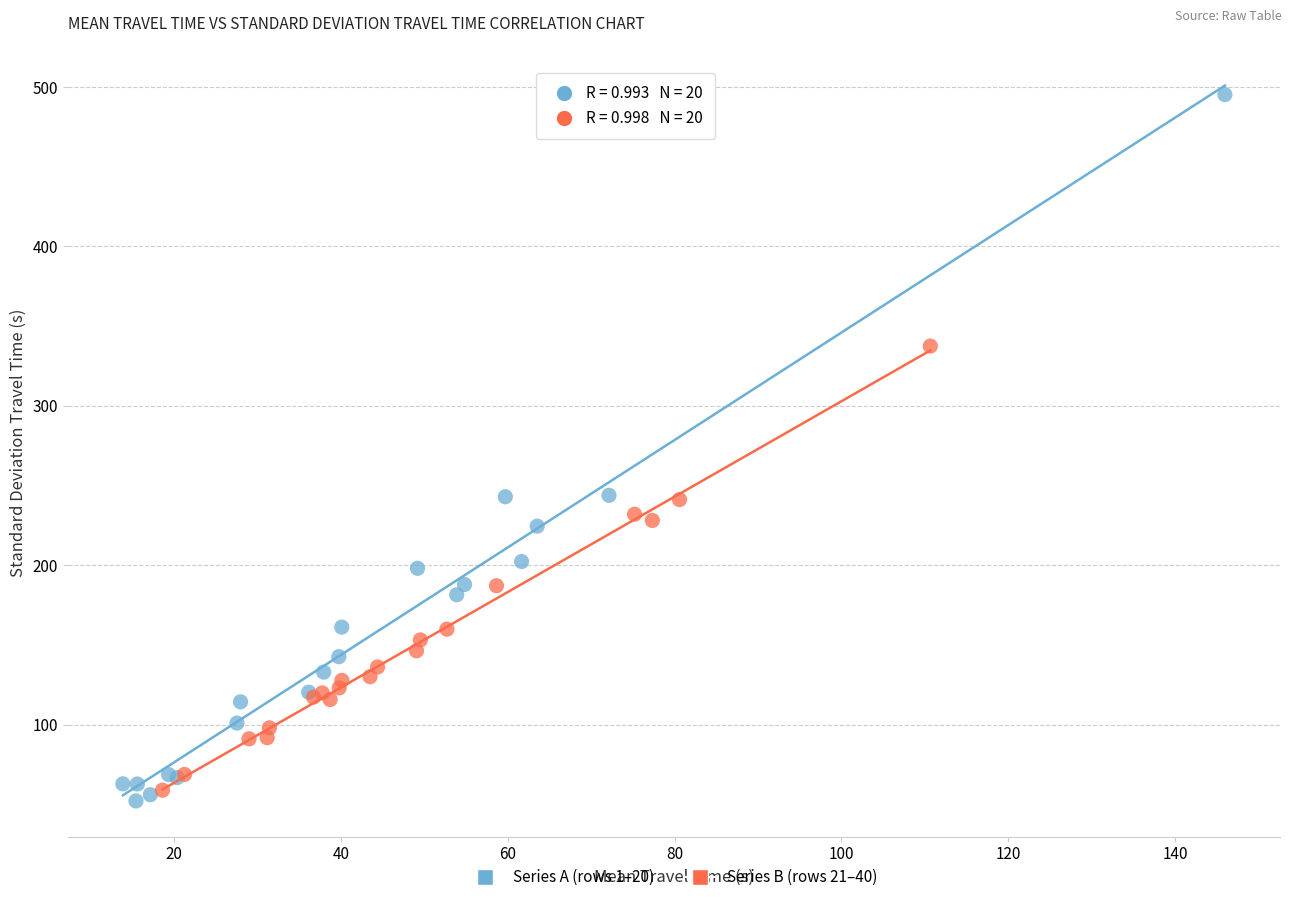

Which series has the largest Y range (max minus min)?

Series A (rows 1–20)